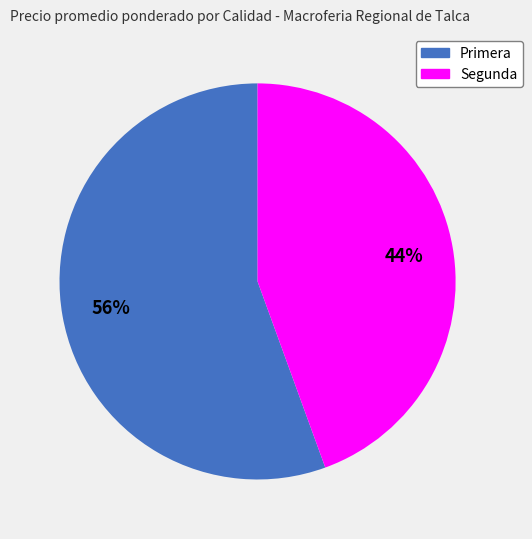

Rank the categories by value from lowest to highest.

Segunda, Primera